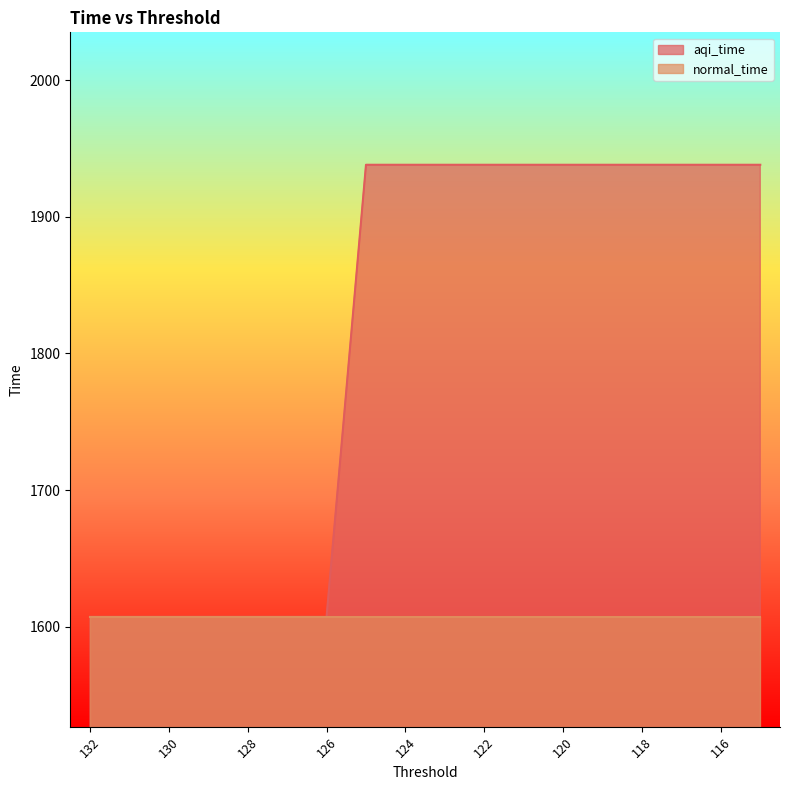

Where is the data nearest to the value 1772?

132